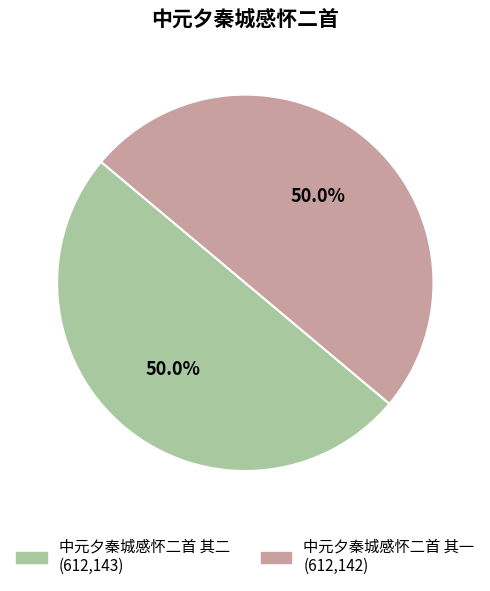

How much of the chart is everything except 中元夕秦城感怀二首 其二?

50.0%